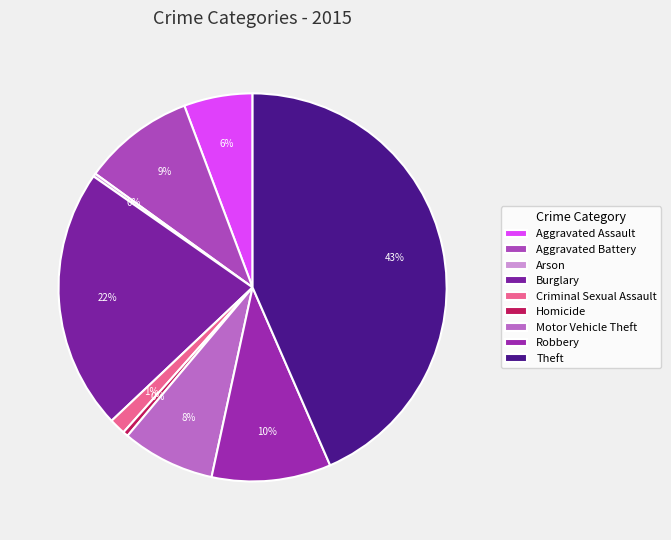

The Theft slice represents 37% of the pie. True or false?

False